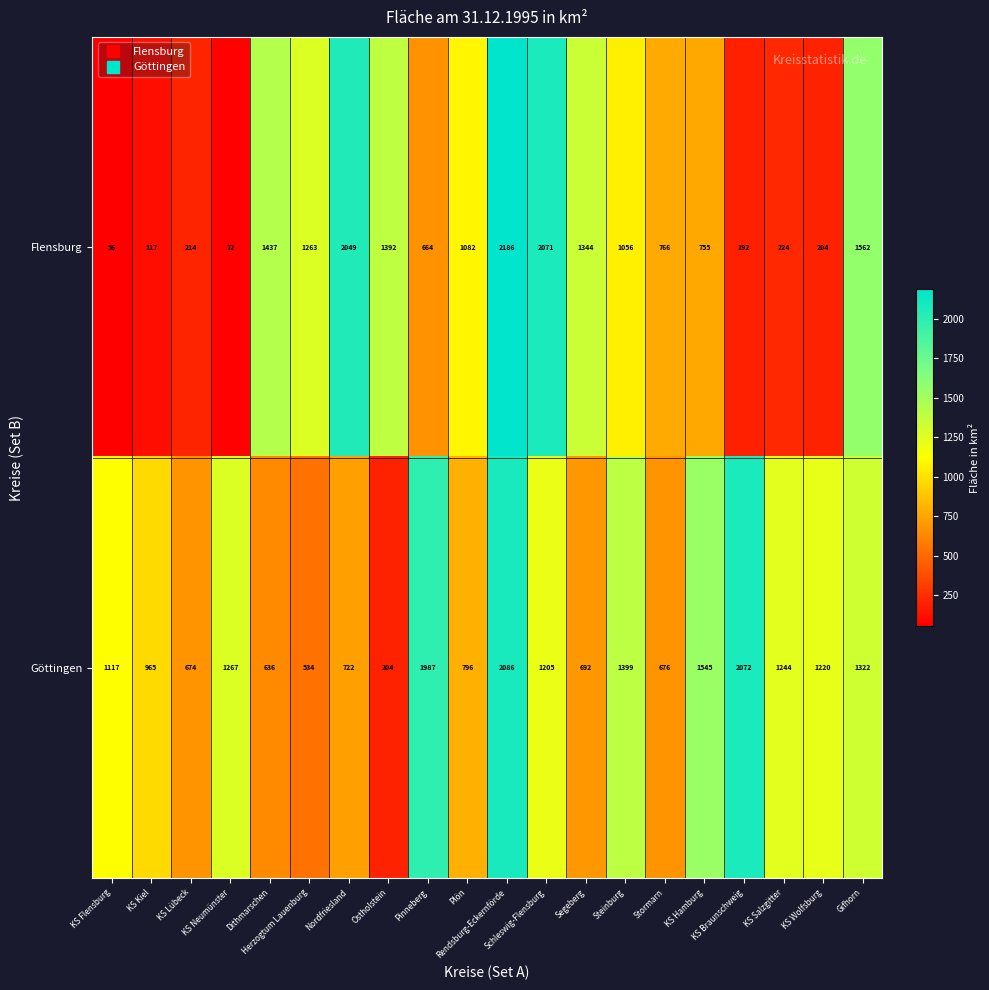

Which label corresponds to the smallest value in the chart?

KS Flensburg